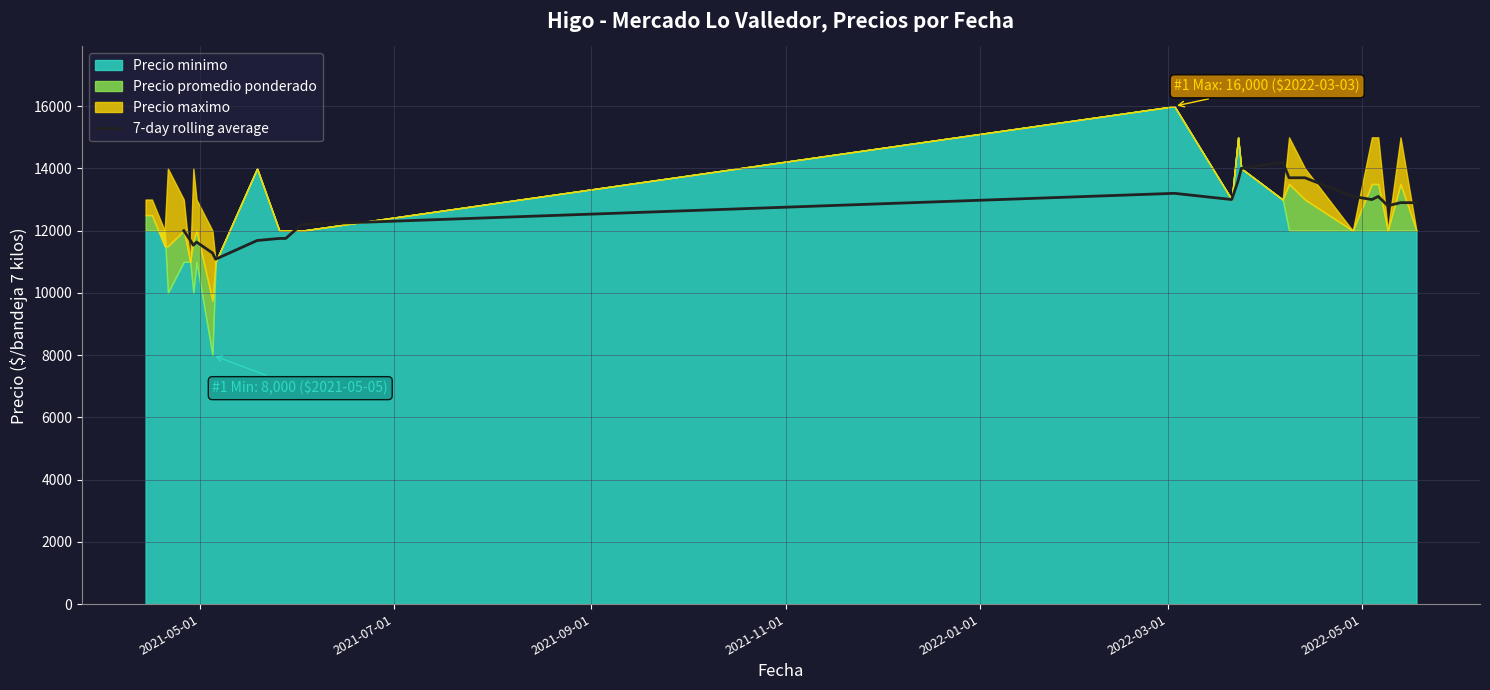

What is the highest value of the 7-day rolling average series?

14200.0